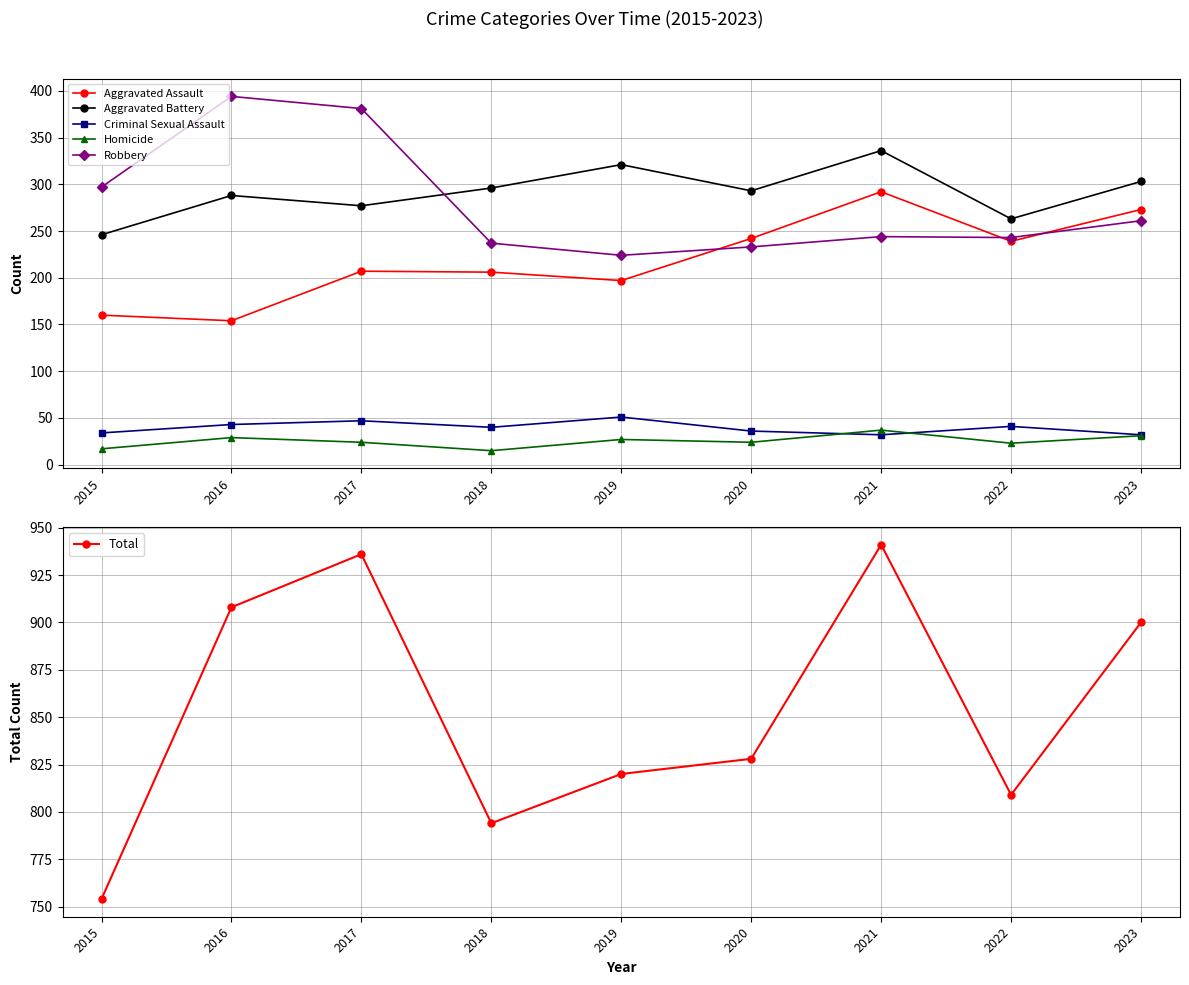

Reading left to right, what are all the values shown in this chart?

Aggravated Assault: 160	154	207	206	197	242	292	239	273
Aggravated Battery: 246	288	277	296	321	293	336	263	303
Criminal Sexual Assault: 34	43	47	40	51	36	32	41	32
Homicide: 17	29	24	15	27	24	37	23	31
Robbery: 297	394	381	237	224	233	244	243	261
Total: 754	908	936	794	820	828	941	809	900